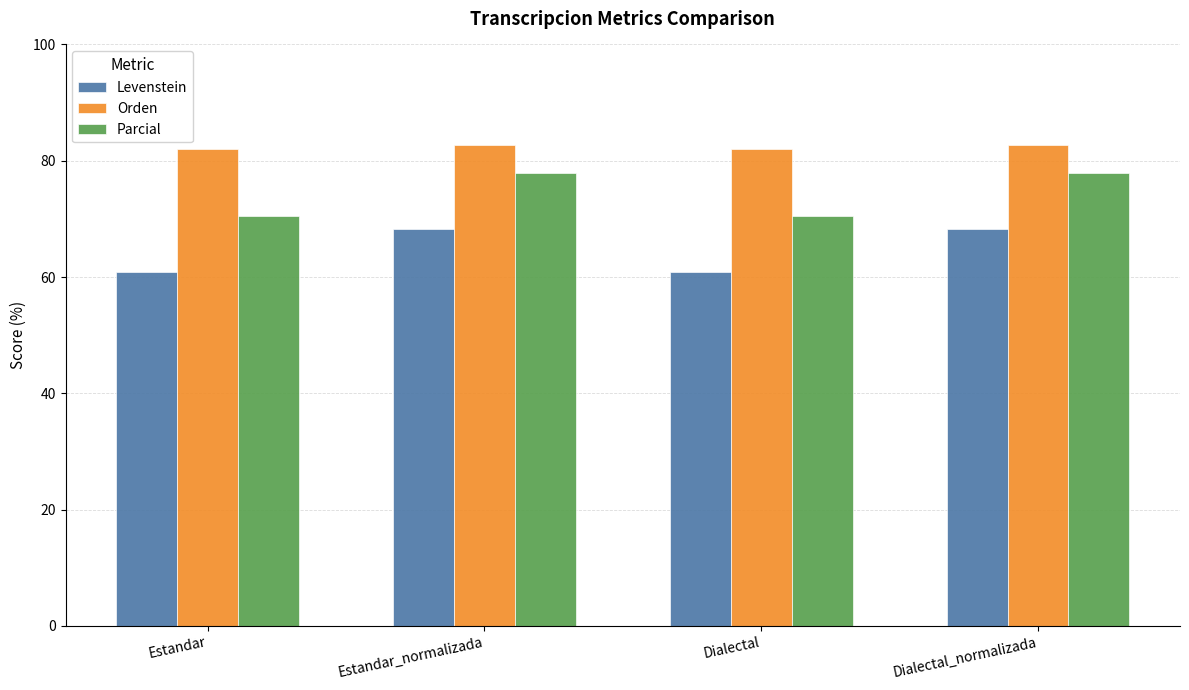

List the series in order of their peak value, lowest first.

Levenstein, Parcial, Orden